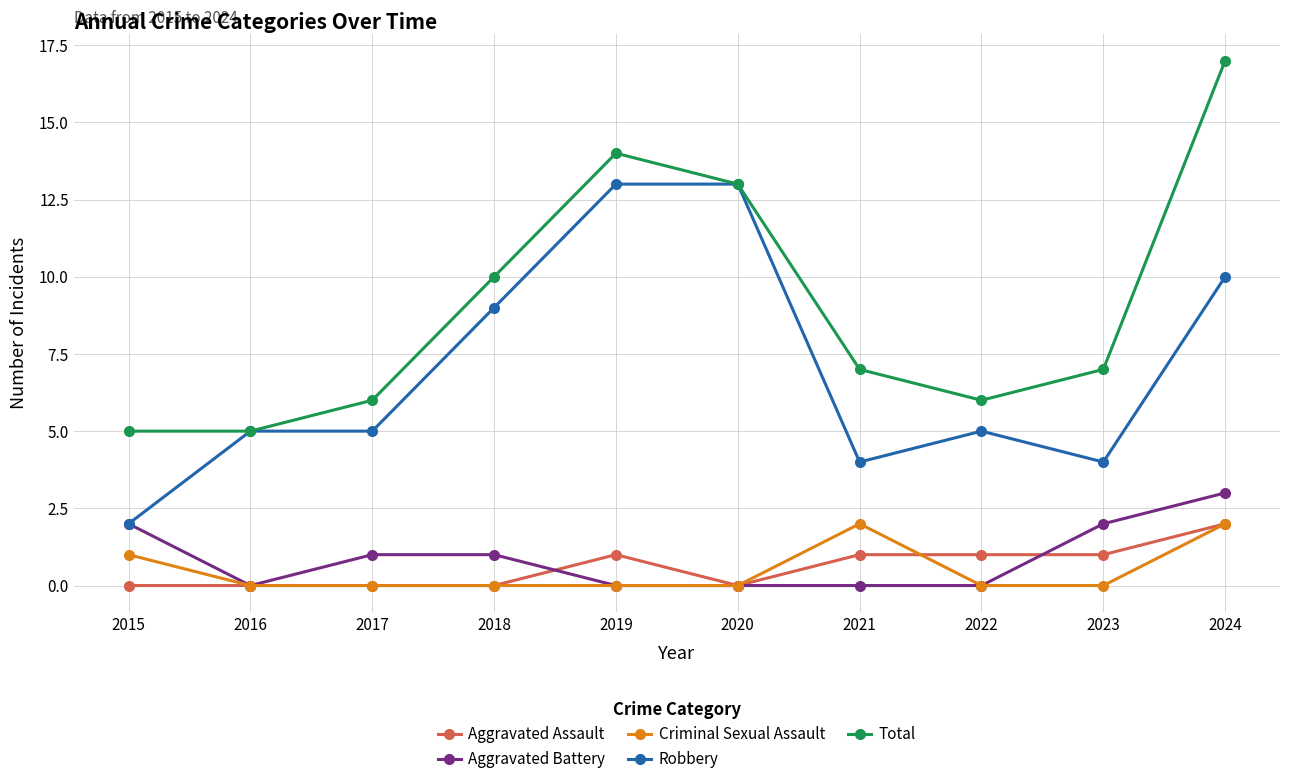

True or false: Robbery and Criminal Sexual Assault cross at least once.

False